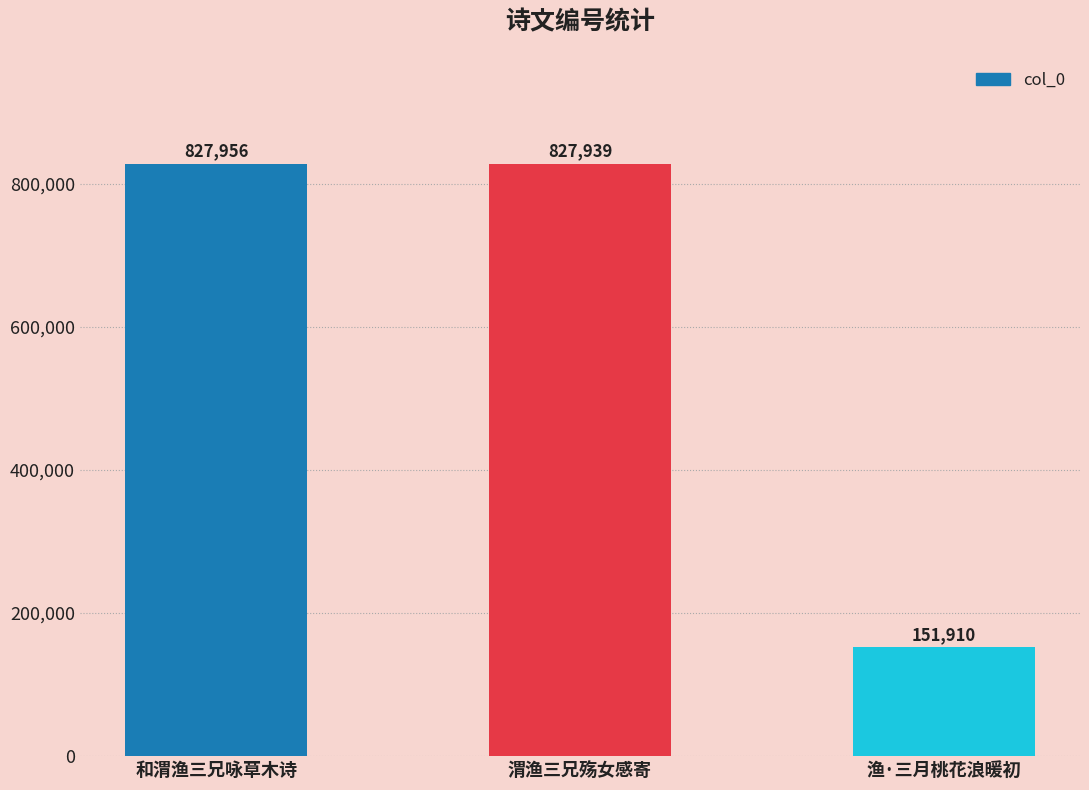

What is the value of the 3rd bar from the left?

151910